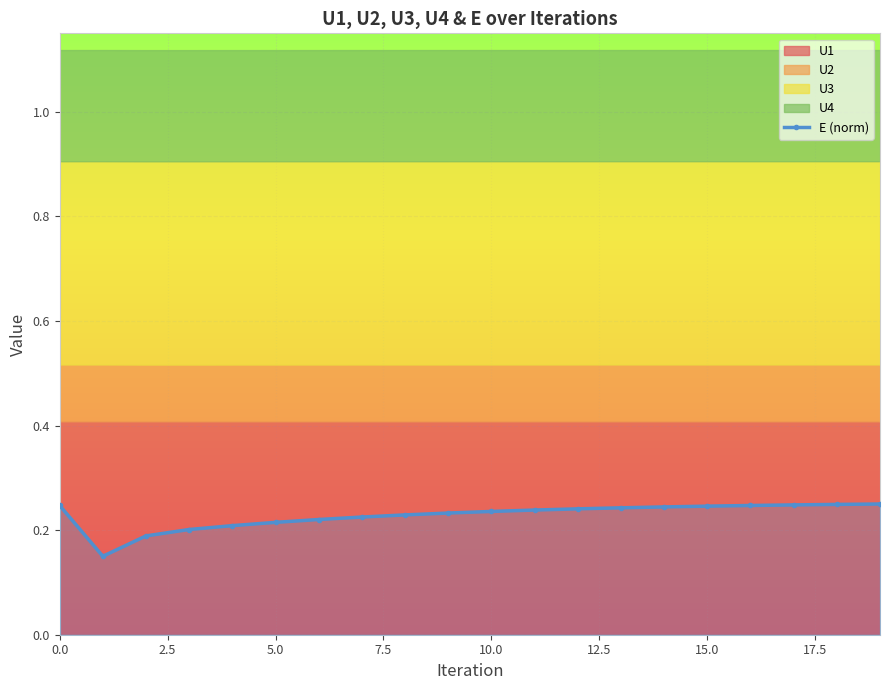

What is the label of the 19th point from the left?

18